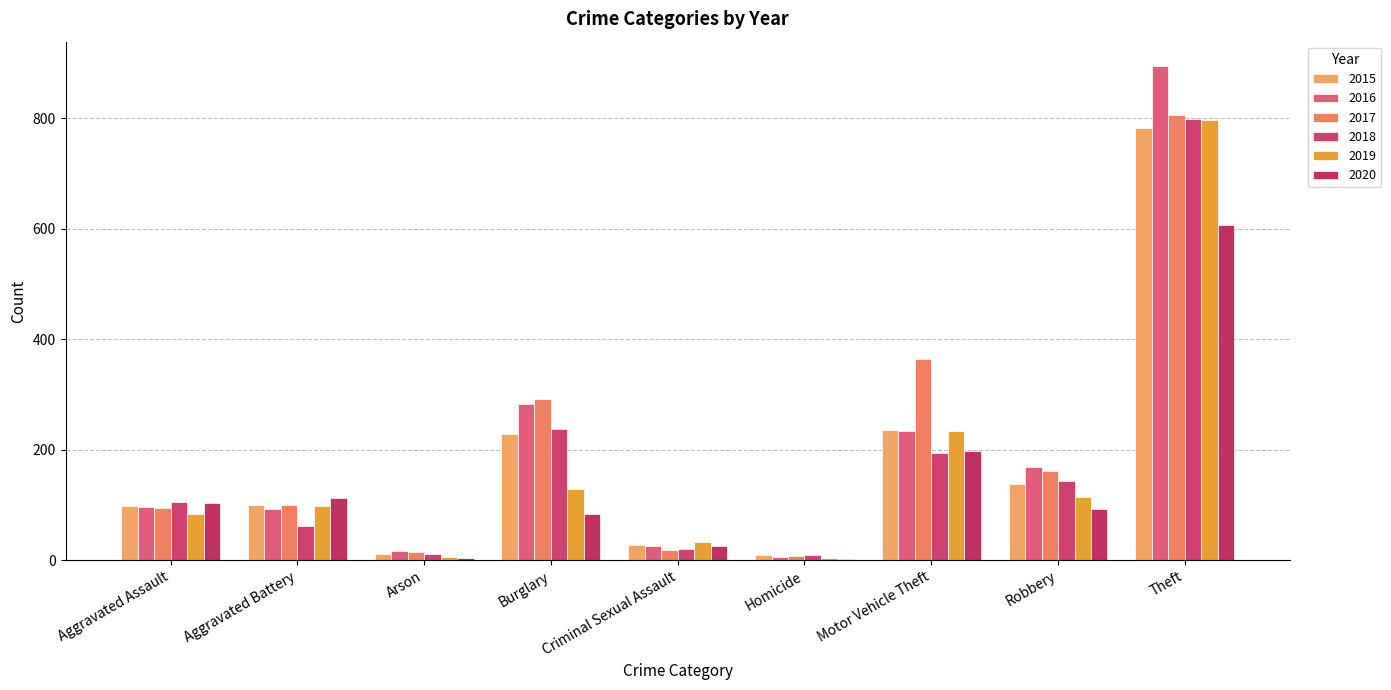

True or false: 2017 has a value of 1413 at Theft.

False